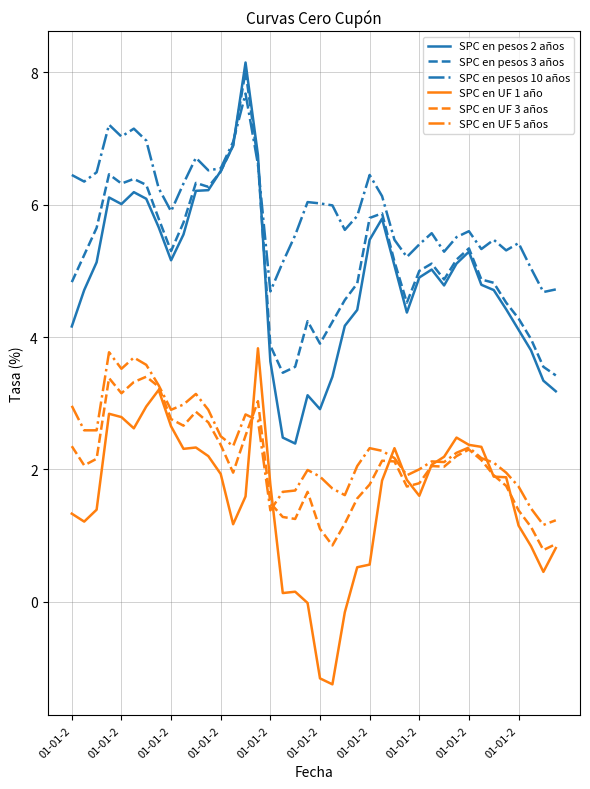

Which series has the widest spread of values?

SPC en pesos 2 años